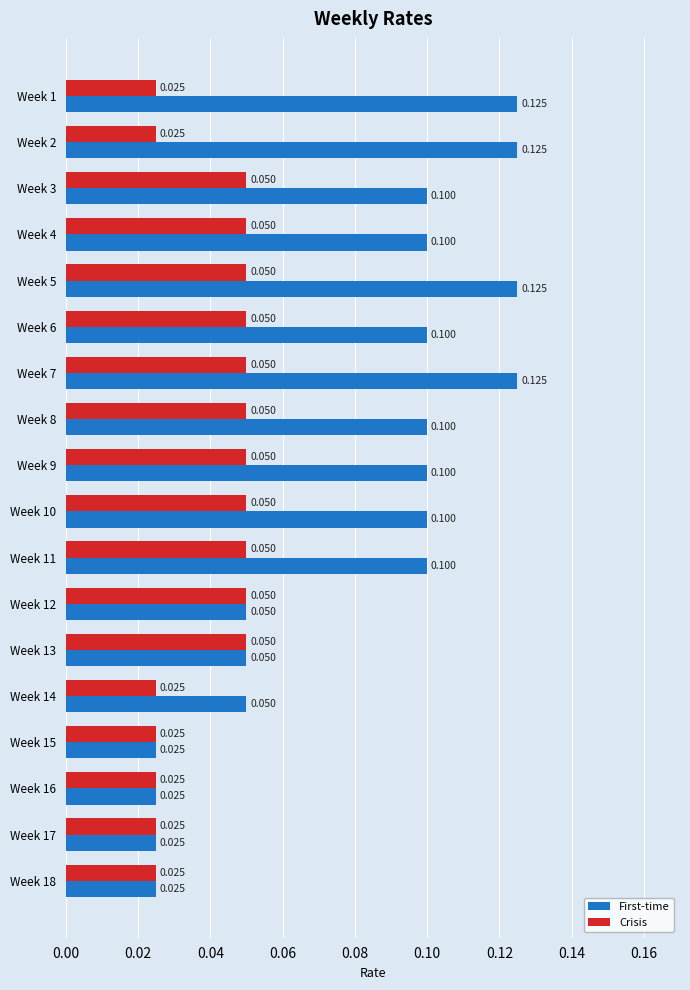

Rank the series by their maximum value, from lowest to highest.

Crisis, First-time